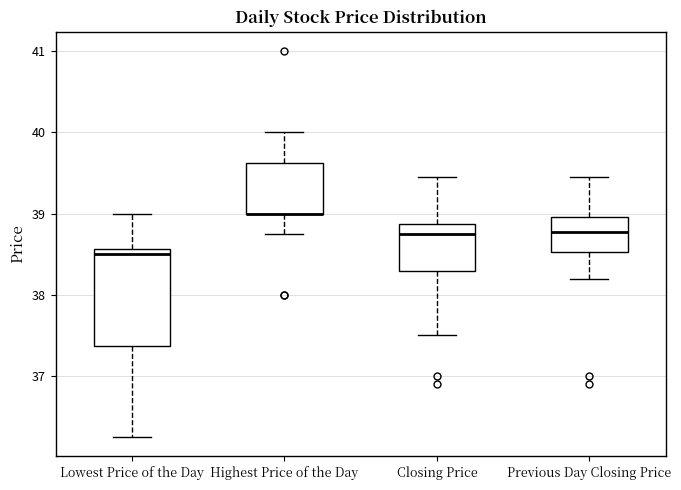

Where does the lower whisker of the box for Lowest Price of the Day end on the y-axis? The values are not printed on the chart, so give them approximately, as read against the axis.

36.3